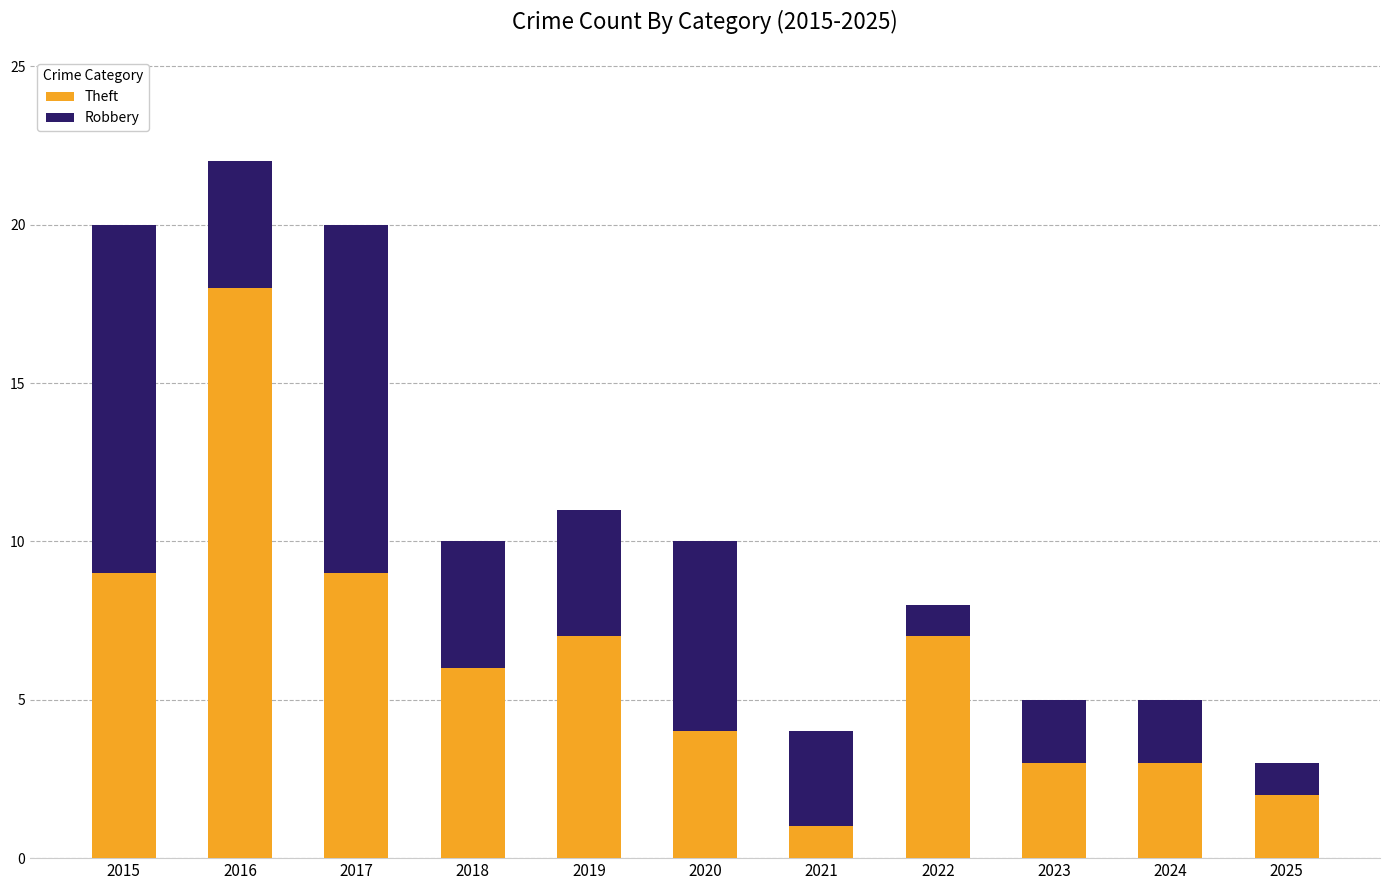

What is the total value across all series at 2023?

5